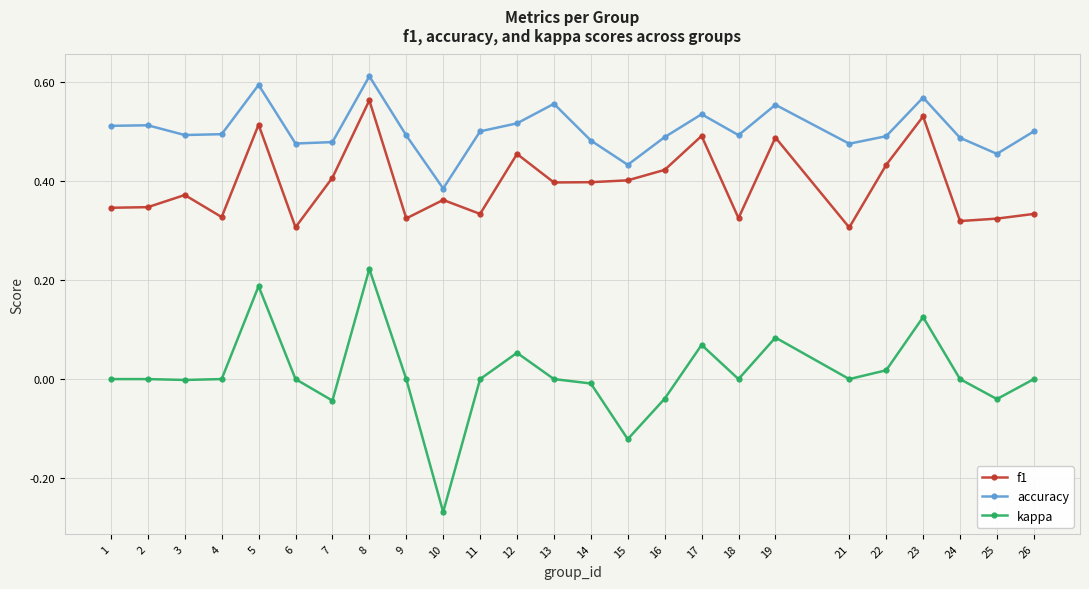

At which label does f1 reach its peak?

8